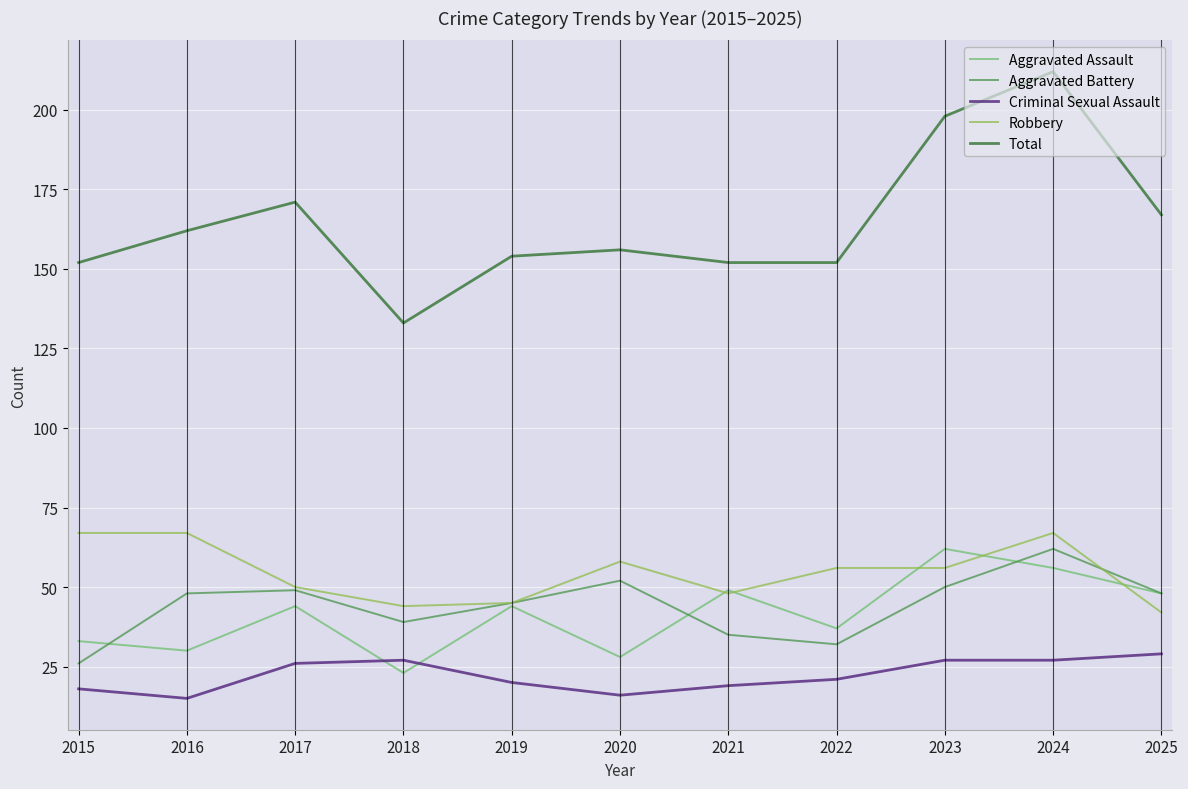

True or false: Total and Aggravated Assault cross at least once.

False